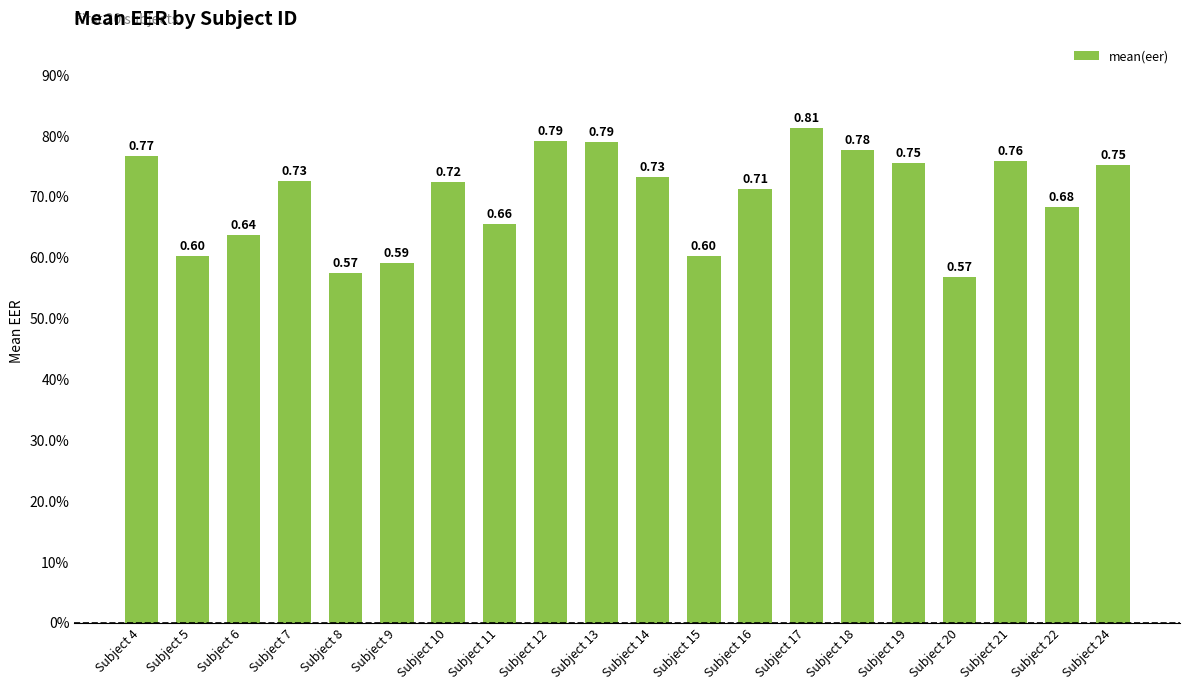

What is the minimum value shown in the chart?

0.6